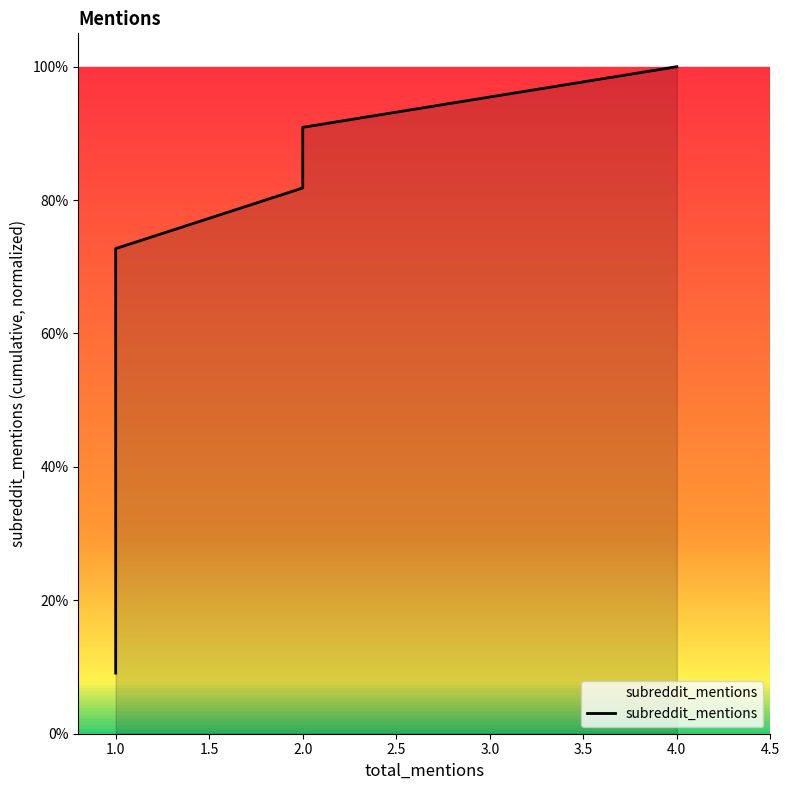

What position from the left is 1.0?

2